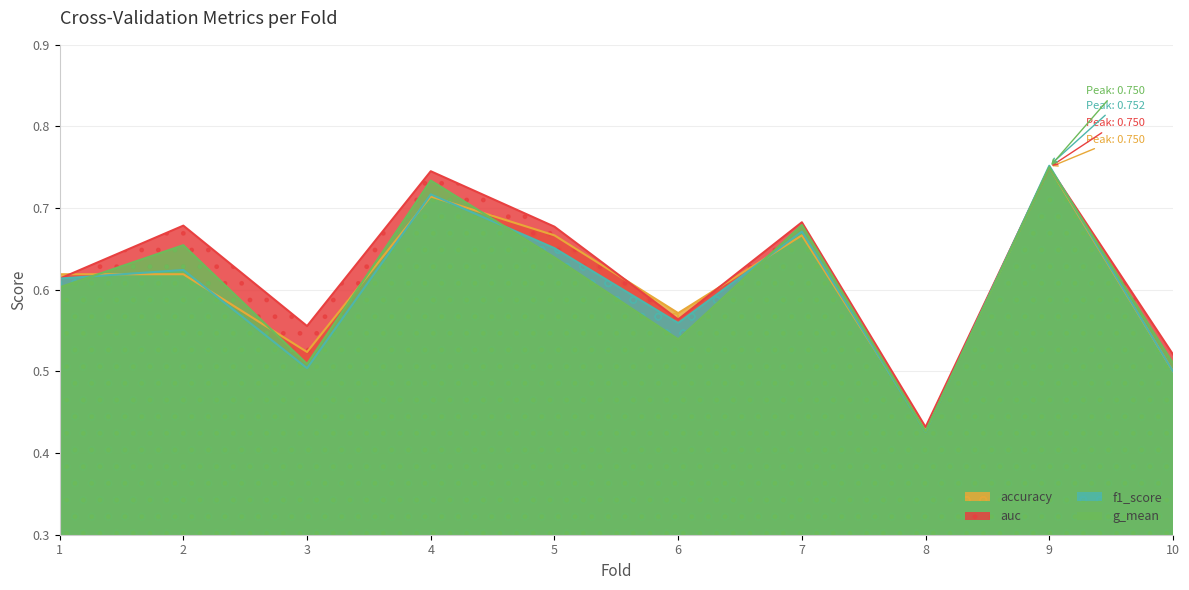

List the labels in order of g_mean value, largest first.

9, 4, 7, 2, 5, 1, 6, 10, 3, 8